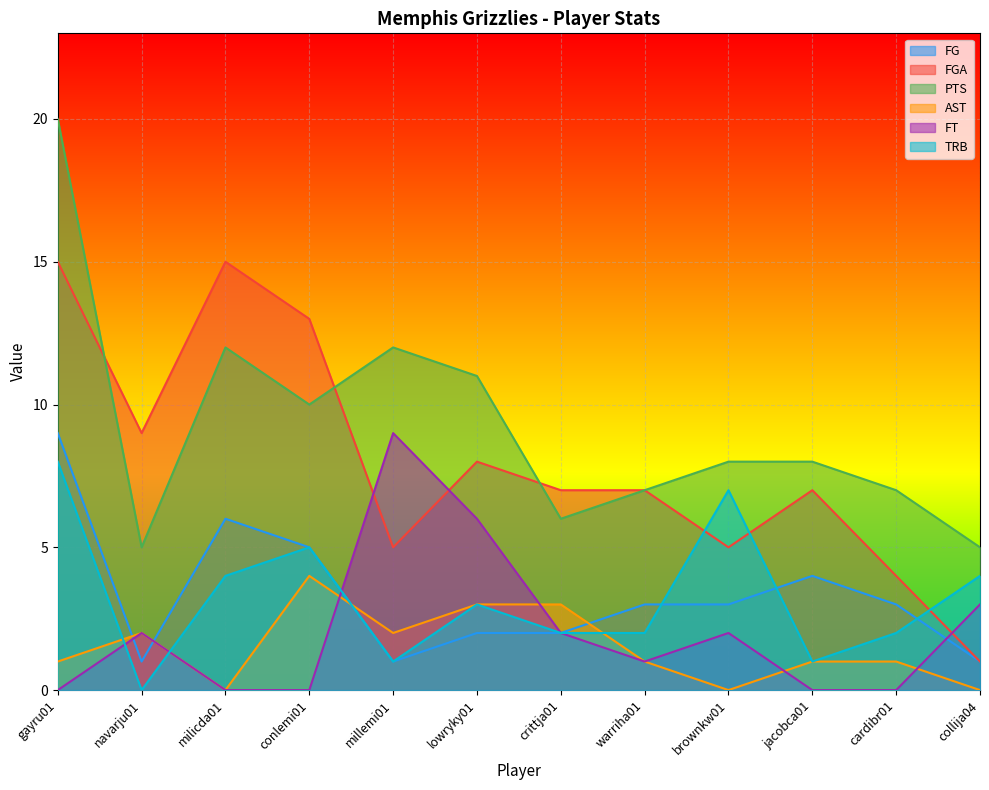

What is the difference between the maximum and minimum values in the AST series?

4